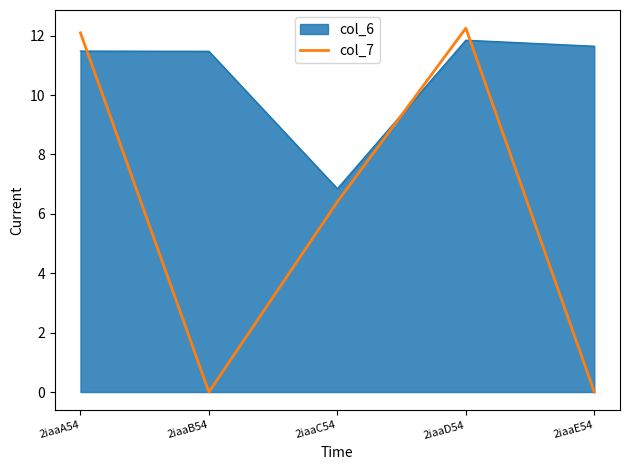

Between 2iaaA54 and 2iaaC54, which series saw the biggest shift?

col_7